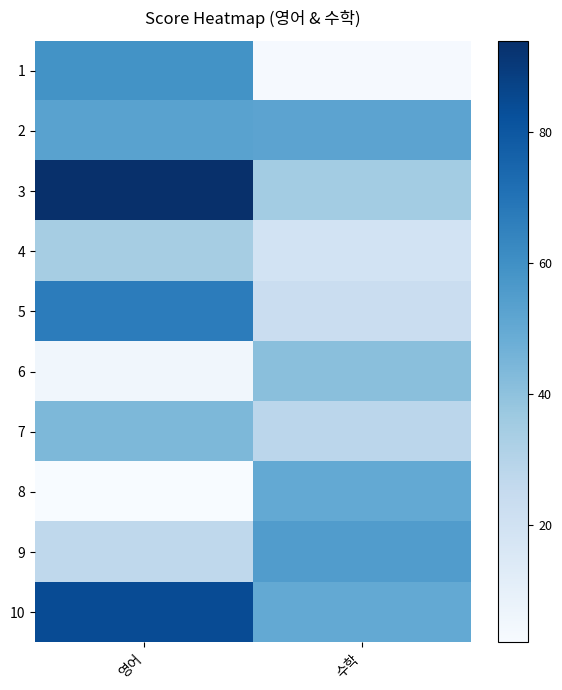

What is the minimum value shown in the chart?

2